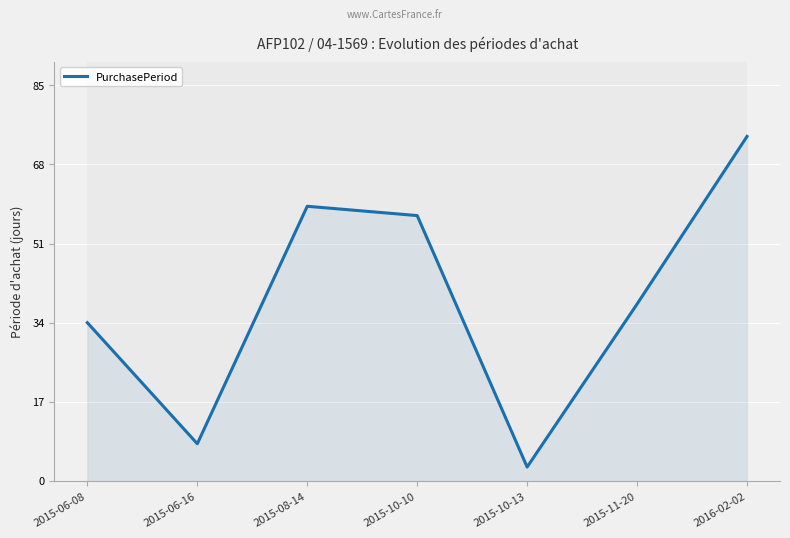

Does the chart display data point markers on the line(s)?

No